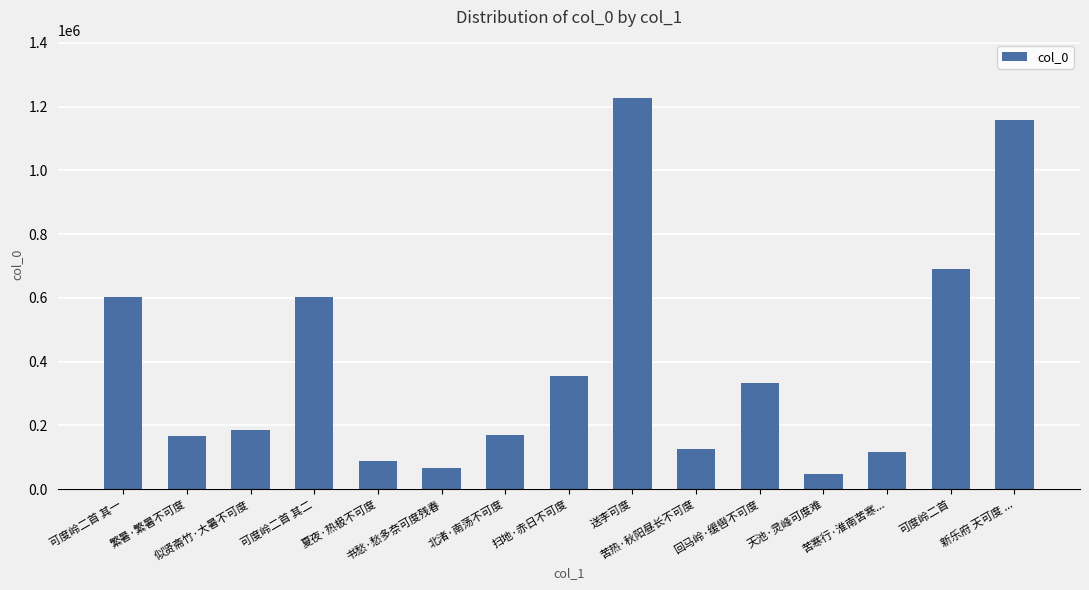

What is the maximum value shown in the chart?

1225998